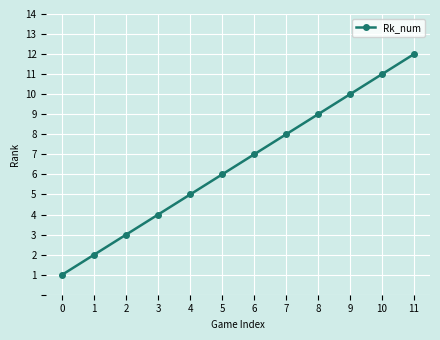

What is the ratio of the value at 4 to the value at 1?

2.5